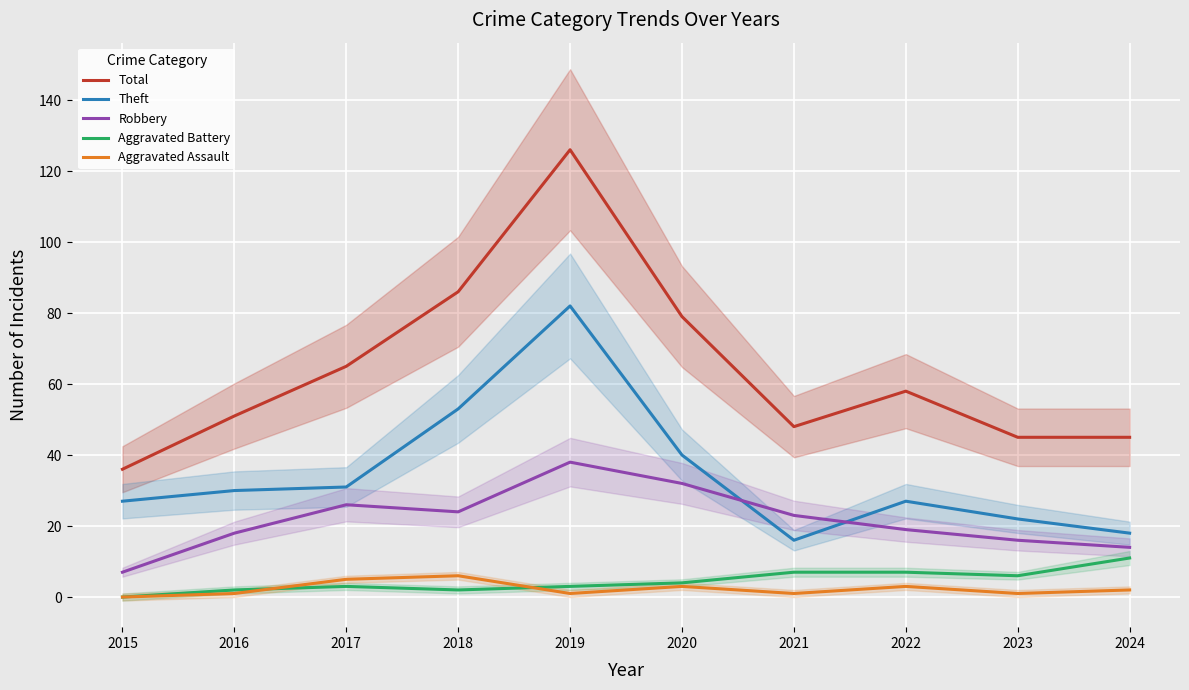

Which category has the highest value across all series?

2019